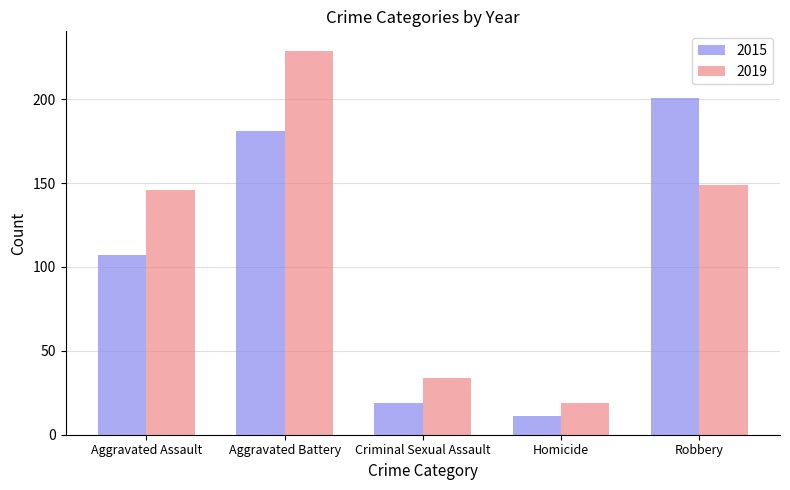

What is the spread (max minus min) of values at Aggravated Battery?

48